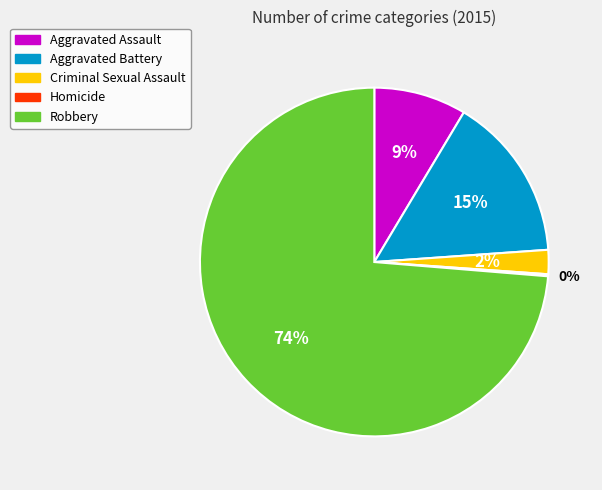

Combined, do Robbery and Aggravated Battery account for over 50%?

Yes